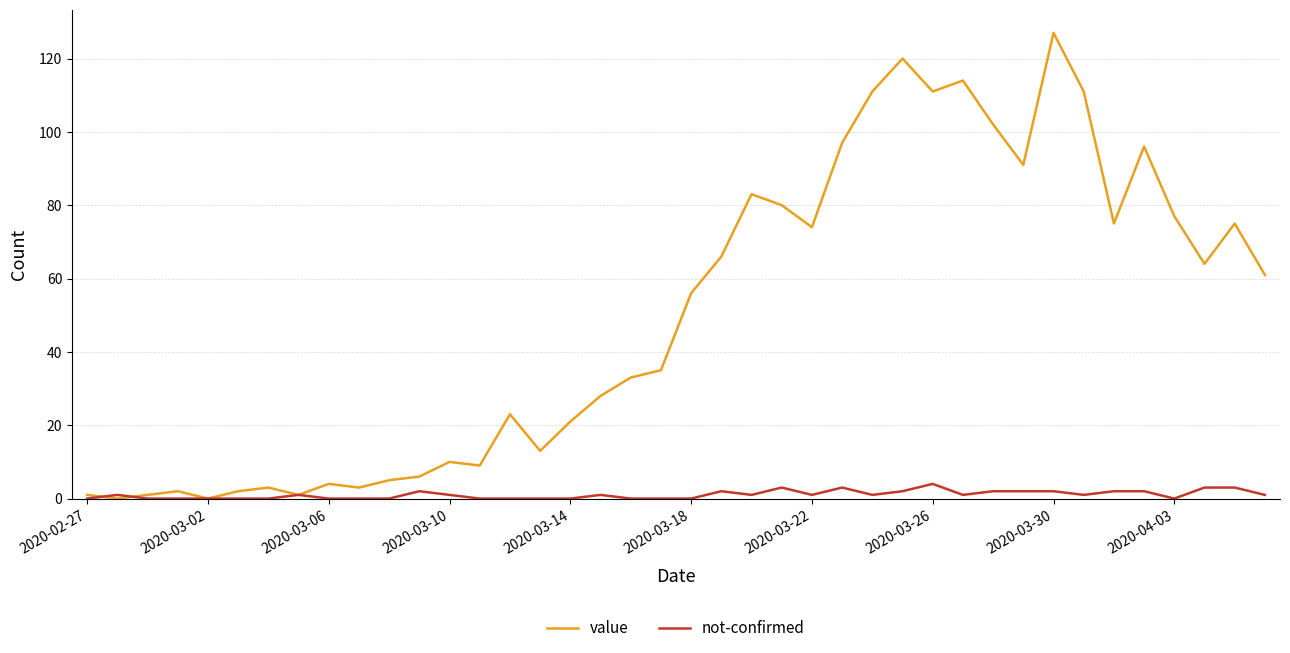

What are all the series names shown in the legend?

value, not-confirmed